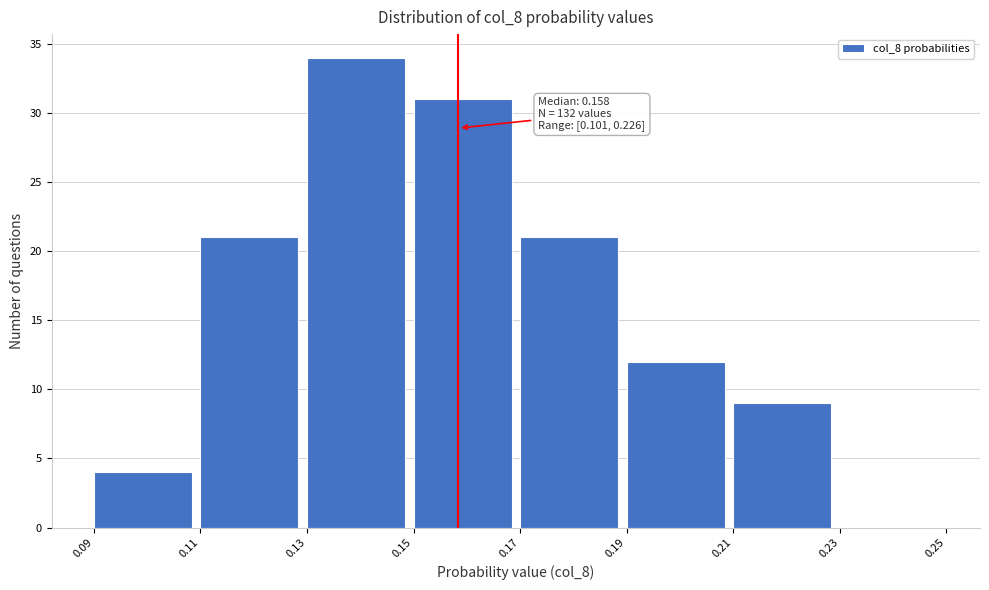

Which range on the x-axis has the tallest bar?

0.13 to 0.15